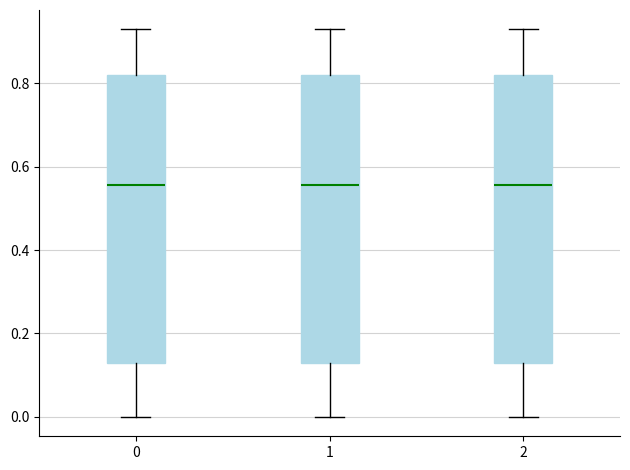

Reading left to right, read every box against the y-axis: the position of its median line, the range the box covers, and the ends of its whiskers. The values are not printed on the chart, so give them approximately, as read against the axis.

0: median 0.56, box 0.12 to 0.82, whiskers 0.00 to 0.92
1: median 0.56, box 0.12 to 0.82, whiskers 0.00 to 0.92
2: median 0.56, box 0.12 to 0.82, whiskers 0.00 to 0.92